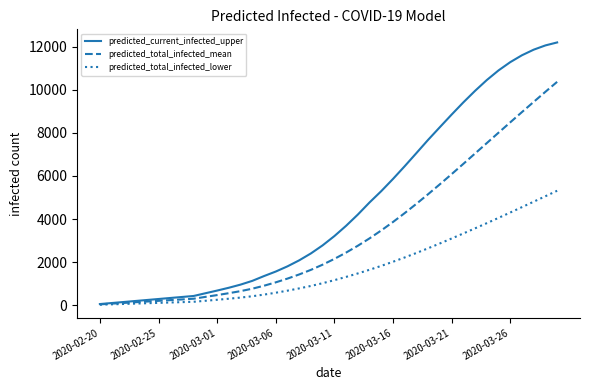

Which series has the largest total across all categories?

predicted_current_infected_upper